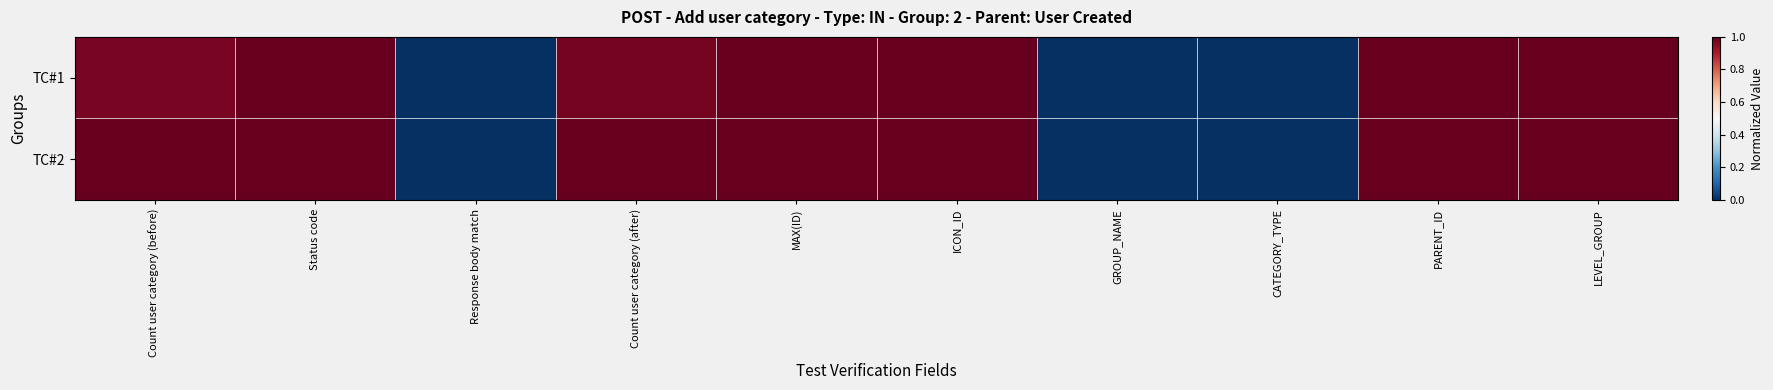

At GROUP_NAME, list the series in order from smallest to largest.

TC#1, TC#2